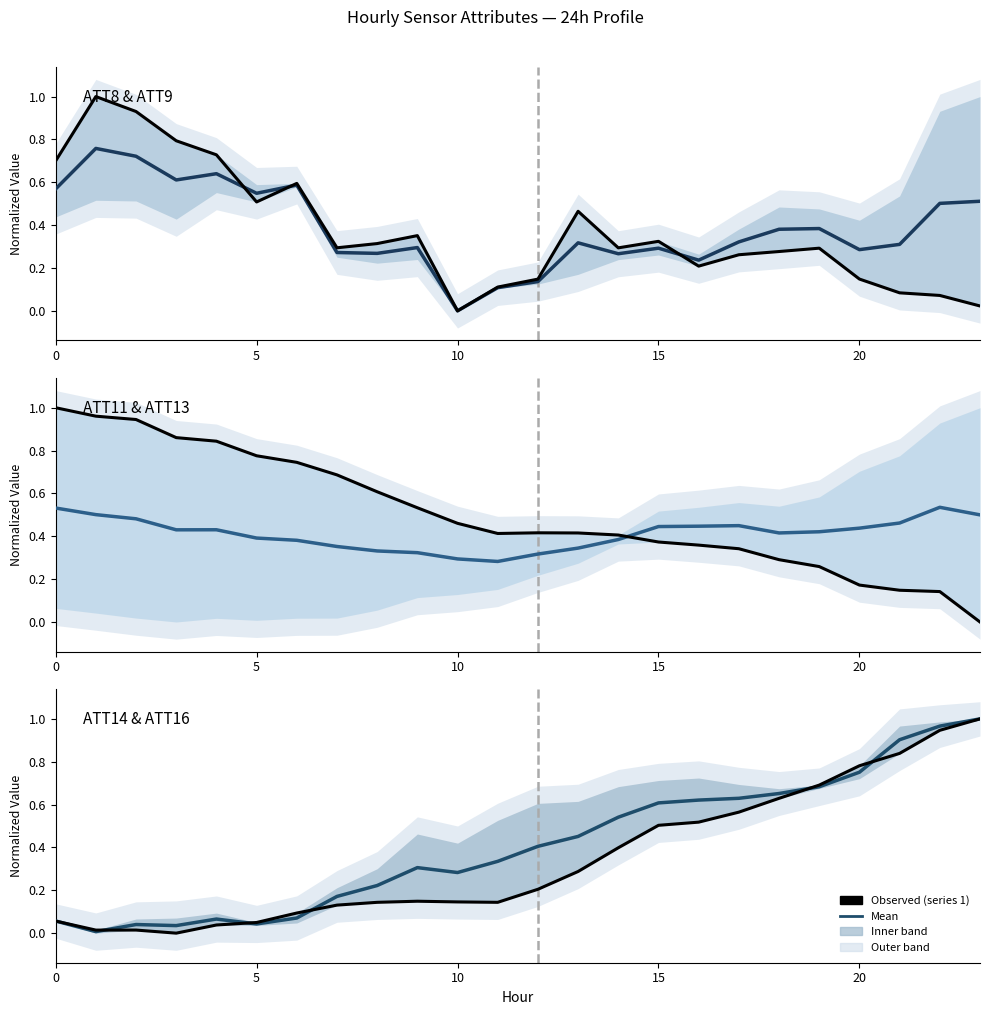

True or false: mean has more than 0 points higher than both neighbors.

True